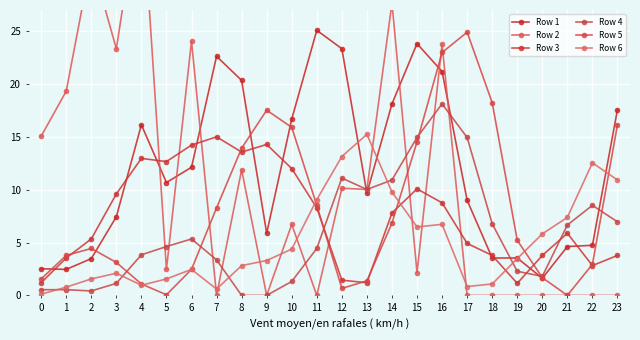

How many interior local valleys does the Row 4 series have?

3